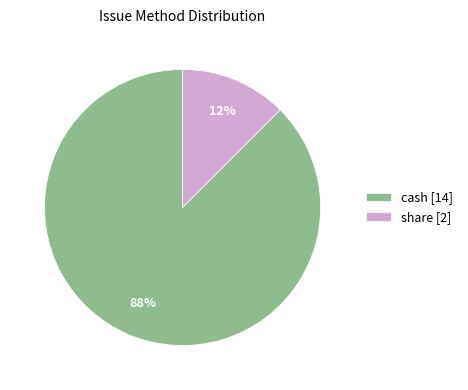

Combined, do cash and share account for over 50%?

Yes